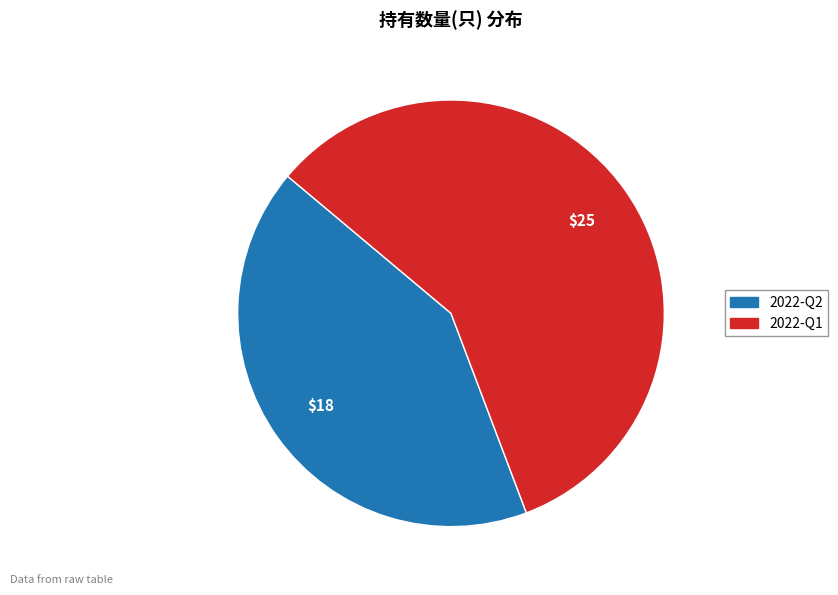

Which slice represents more than half of the pie?

2022-Q1